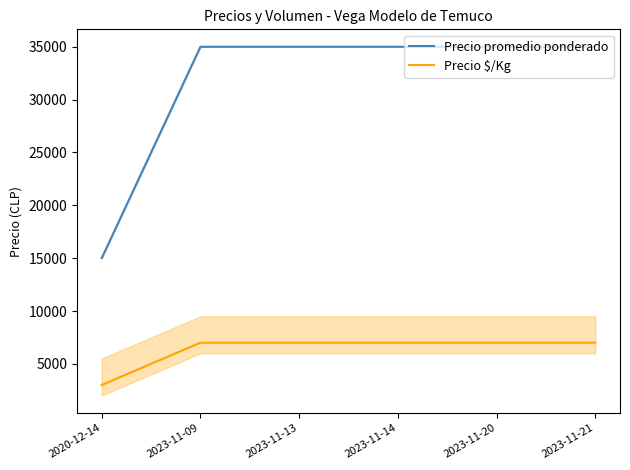

What is the label of the 6th point from the right?

2020-12-14